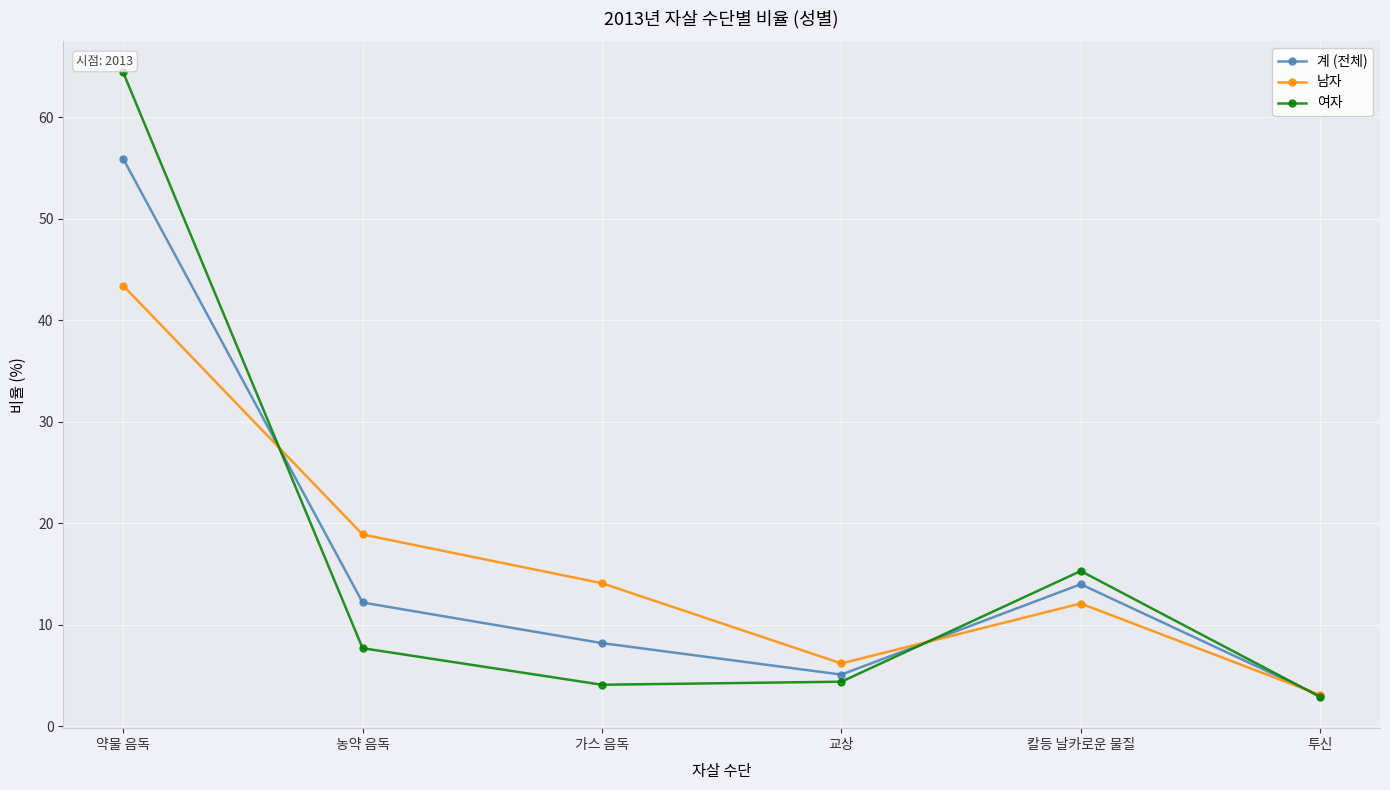

What are all the series names shown in the legend?

계 (전체), 남자, 여자